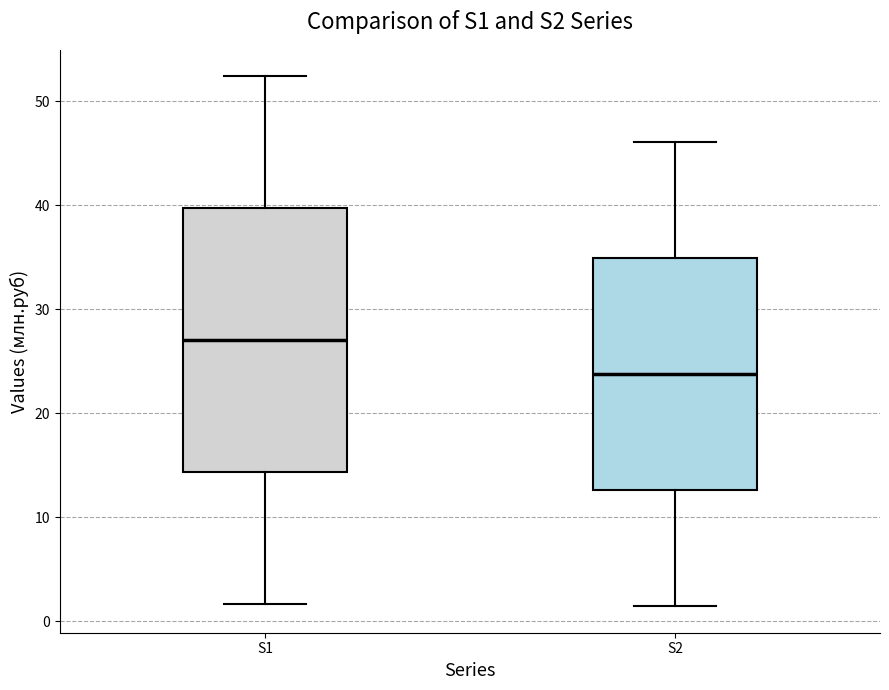

Where does the median line of the box for S1 sit on the y-axis? The values are not printed on the chart, so give them approximately, as read against the axis.

27